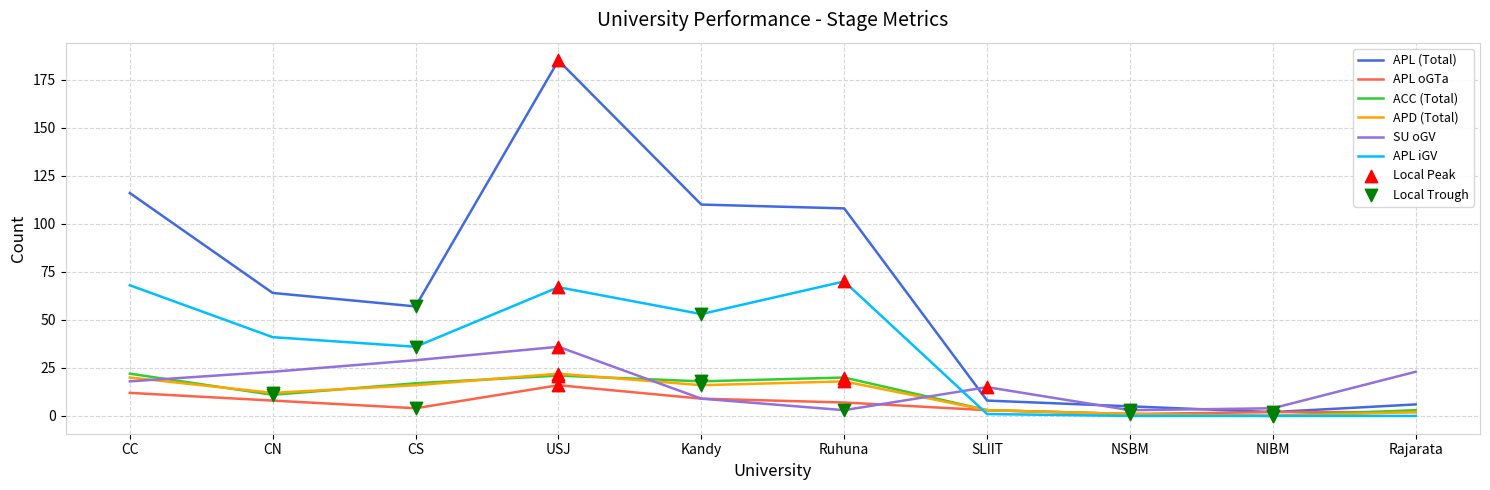

Between CS and NIBM, which series saw the biggest shift?

APL (Total)